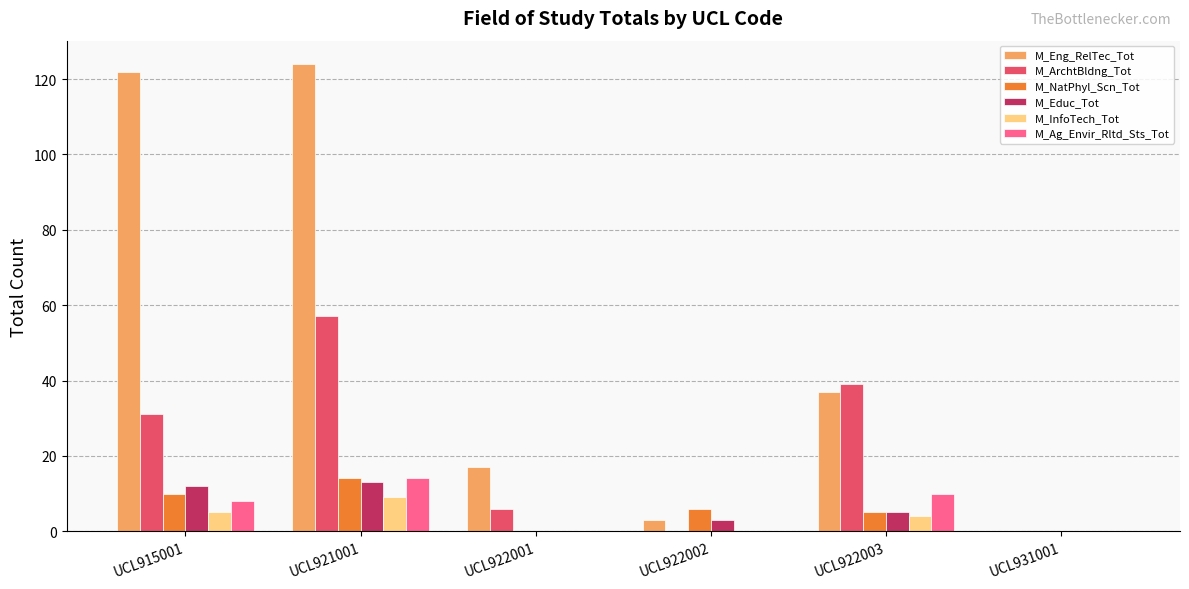

What is the maximum value shown in the chart?

124